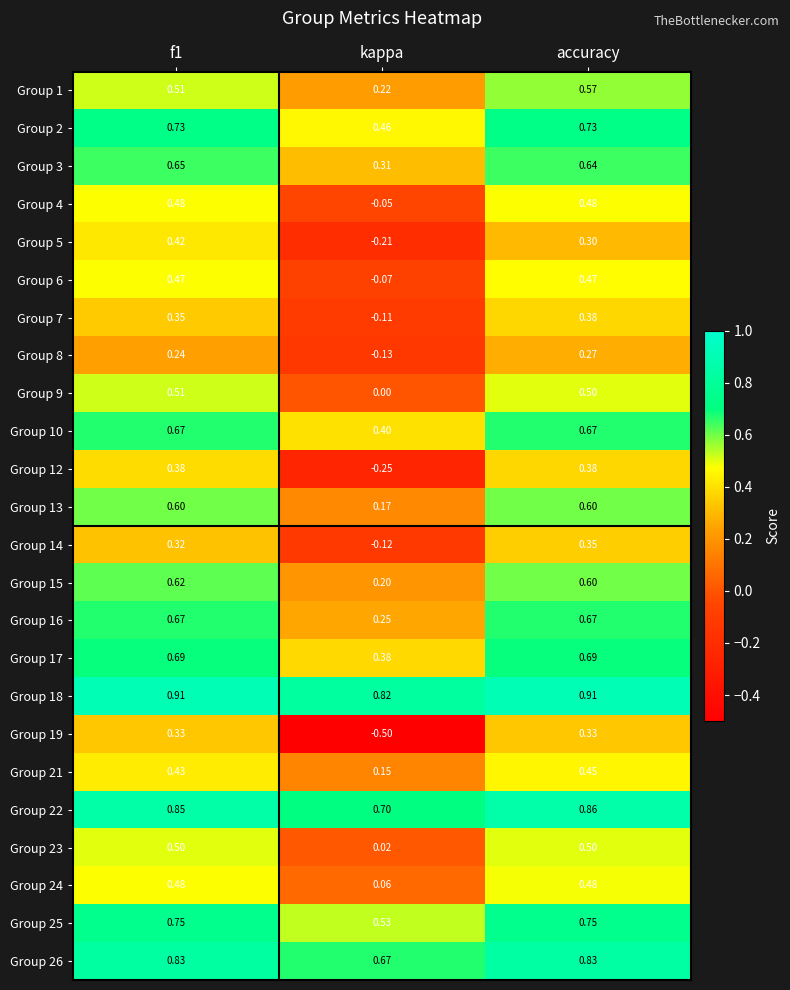

At which category is the sum across all series the highest?

accuracy